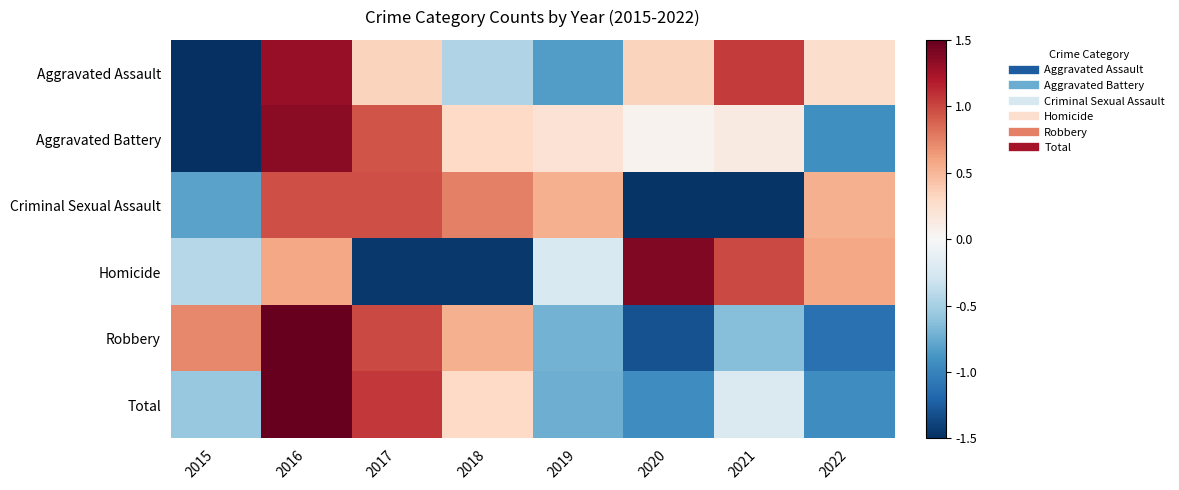

Reading left to right, list all the values displayed in this chart.

Aggravated Assault: 2015=-2.0	2016=1.3	2017=0.3	2018=-0.4	2019=-0.8	2020=0.3	2021=1.0	2022=0.3
Aggravated Battery: 2015=-2.1	2016=1.4	2017=0.9	2018=0.3	2019=0.2	2020=0.1	2021=0.1	2022=-0.9
Criminal Sexual Assault: 2015=-0.8	2016=1.0	2017=1.0	2018=0.8	2019=0.5	2020=-1.5	2021=-1.5	2022=0.5
Homicide: 2015=-0.4	2016=0.6	2017=-1.4	2018=-1.4	2019=-0.2	2020=1.4	2021=1.0	2022=0.6
Robbery: 2015=0.7	2016=1.5	2017=1.0	2018=0.5	2019=-0.7	2020=-1.3	2021=-0.6	2022=-1.1
Total: 2015=-0.6	2016=2.0	2017=1.1	2018=0.3	2019=-0.7	2020=-0.9	2021=-0.2	2022=-0.9